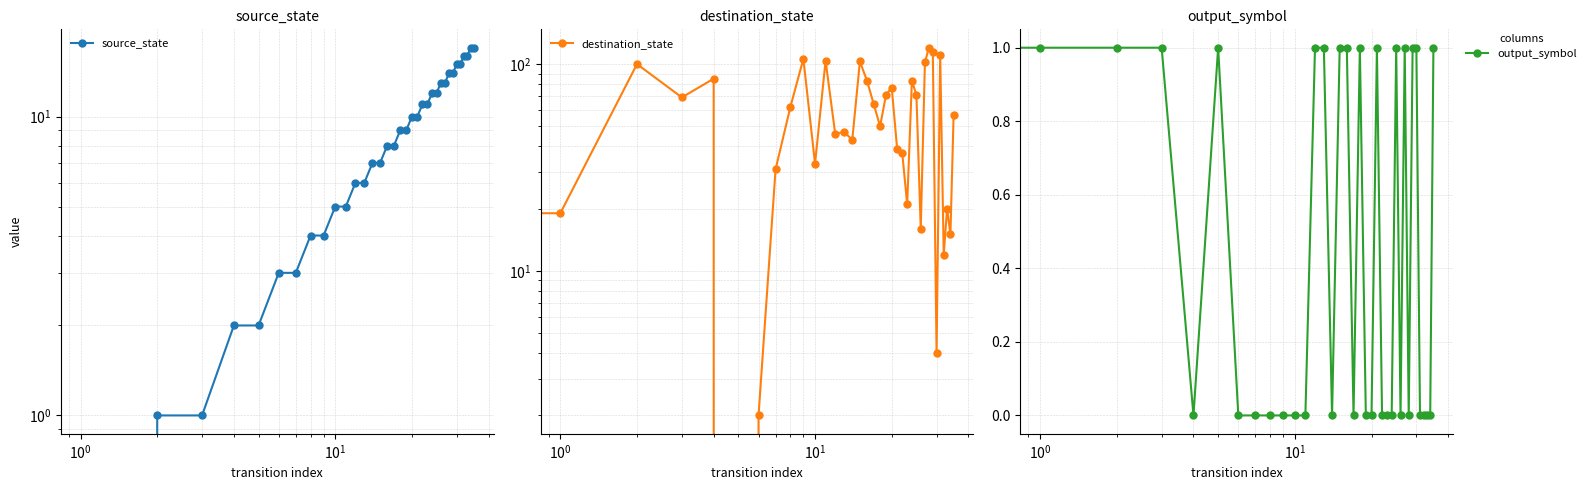

True or false: destination_state has a value of 83 at 16.

True